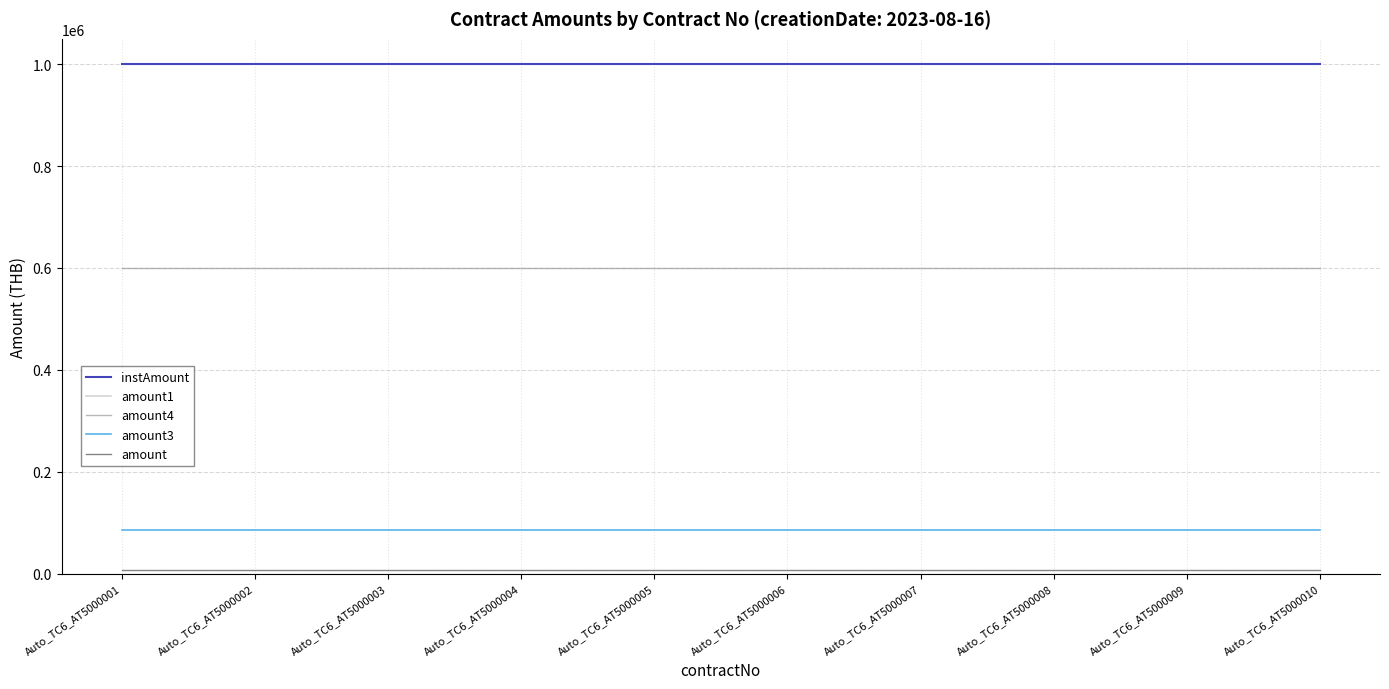

Is it true that instAmount equals 1000000 at Auto_TC6_AT5000007?

True